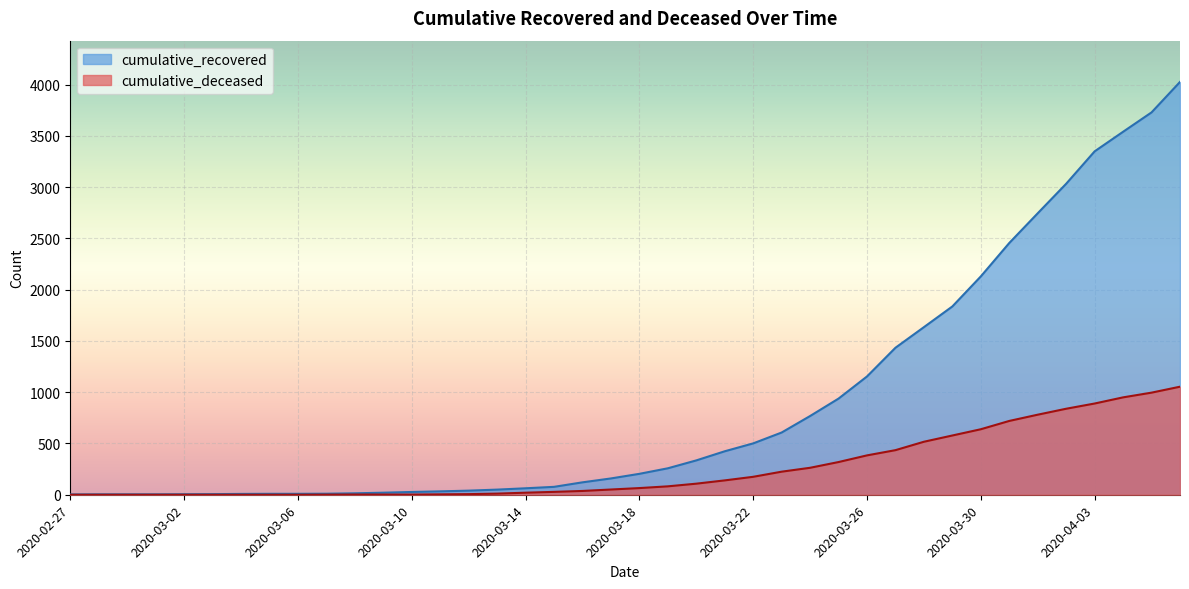

At which category does the chart reach its peak across all series?

2020-04-06